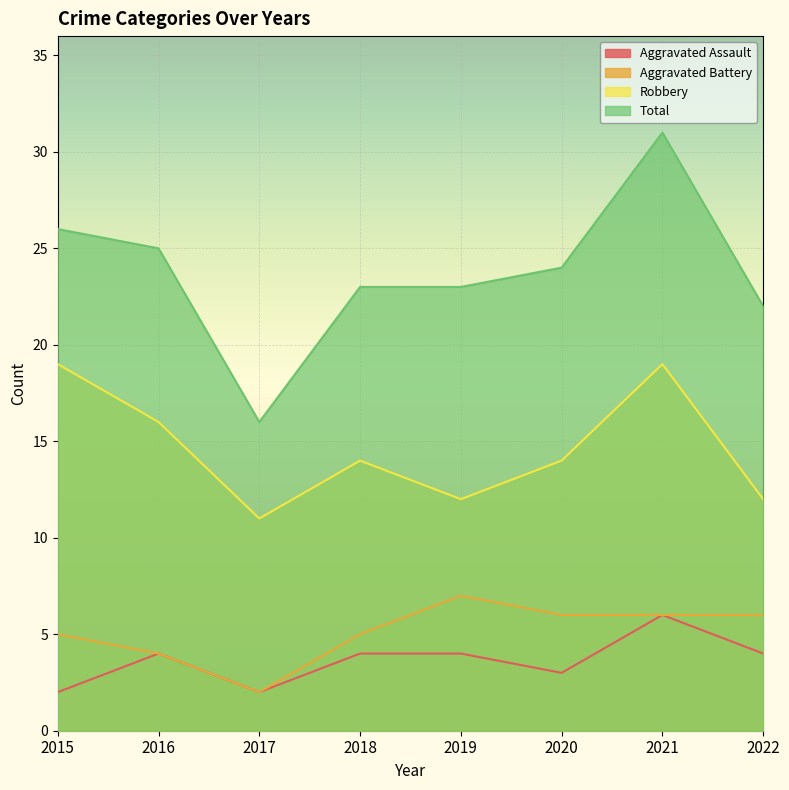

True or false: Total has a value of 16 at 2017.

True